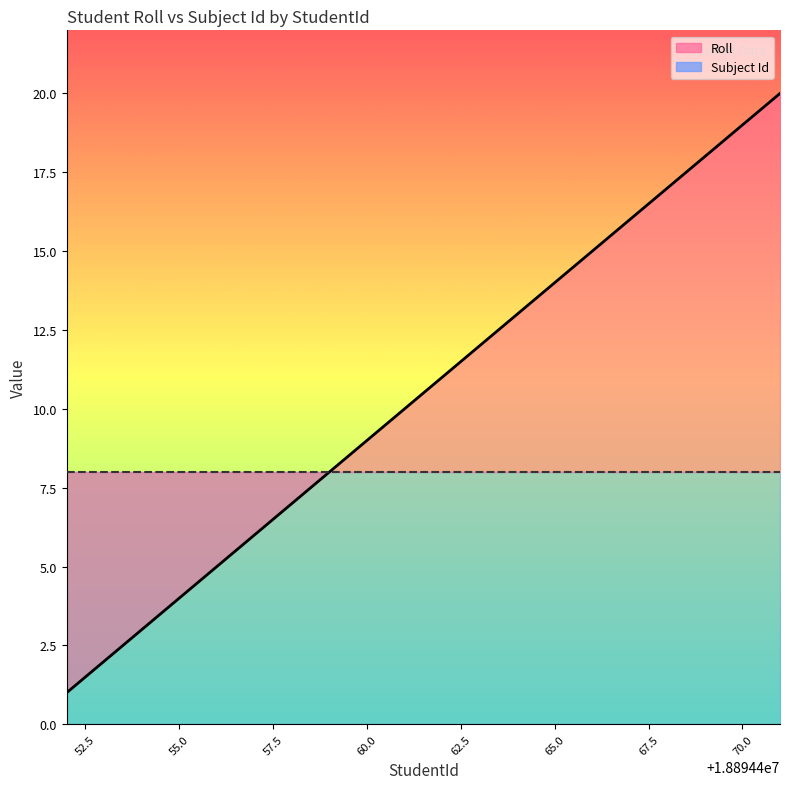

What is the sum of all values?

210